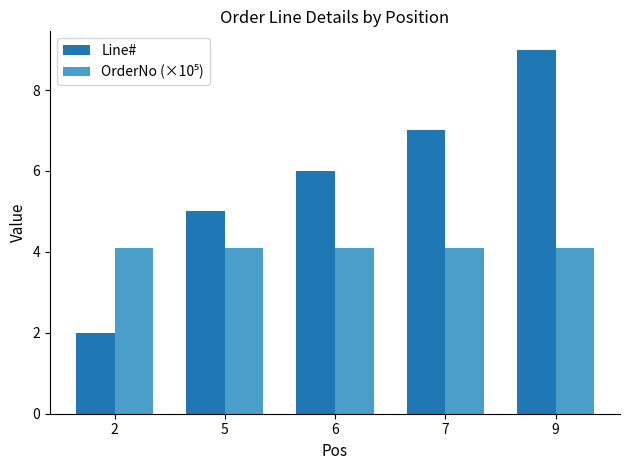

What is the smallest value displayed?

2.0